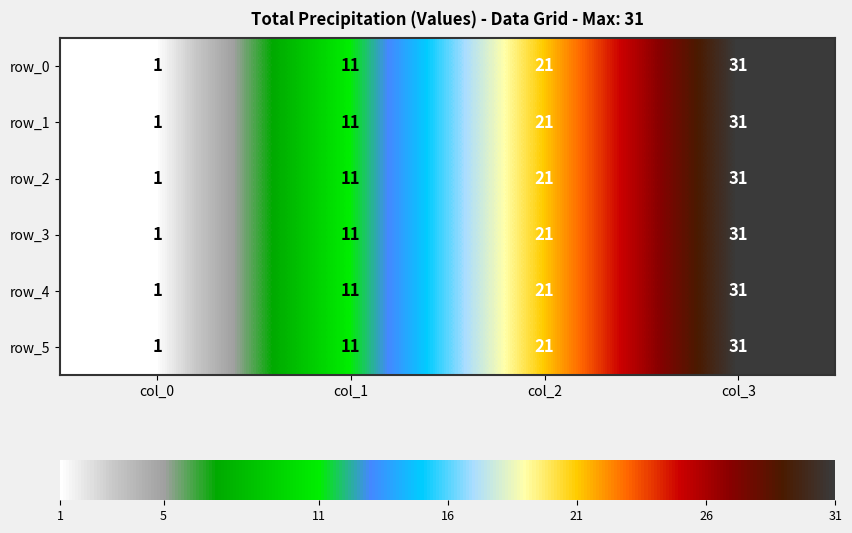

What is the difference between the row_2 values at col_3 and col_1?

20